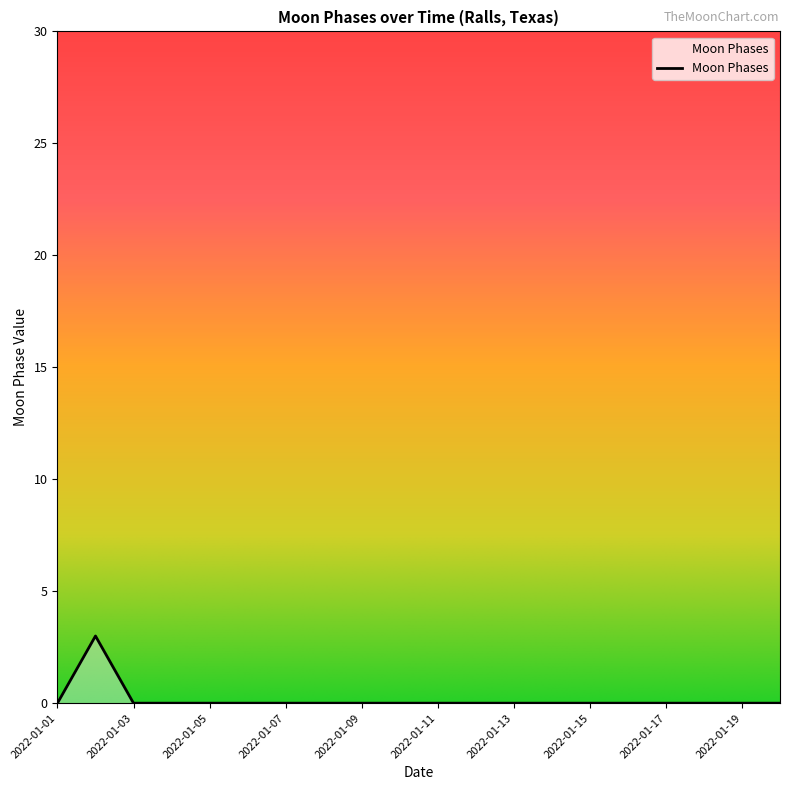

What is the difference between the maximum and minimum values?

3